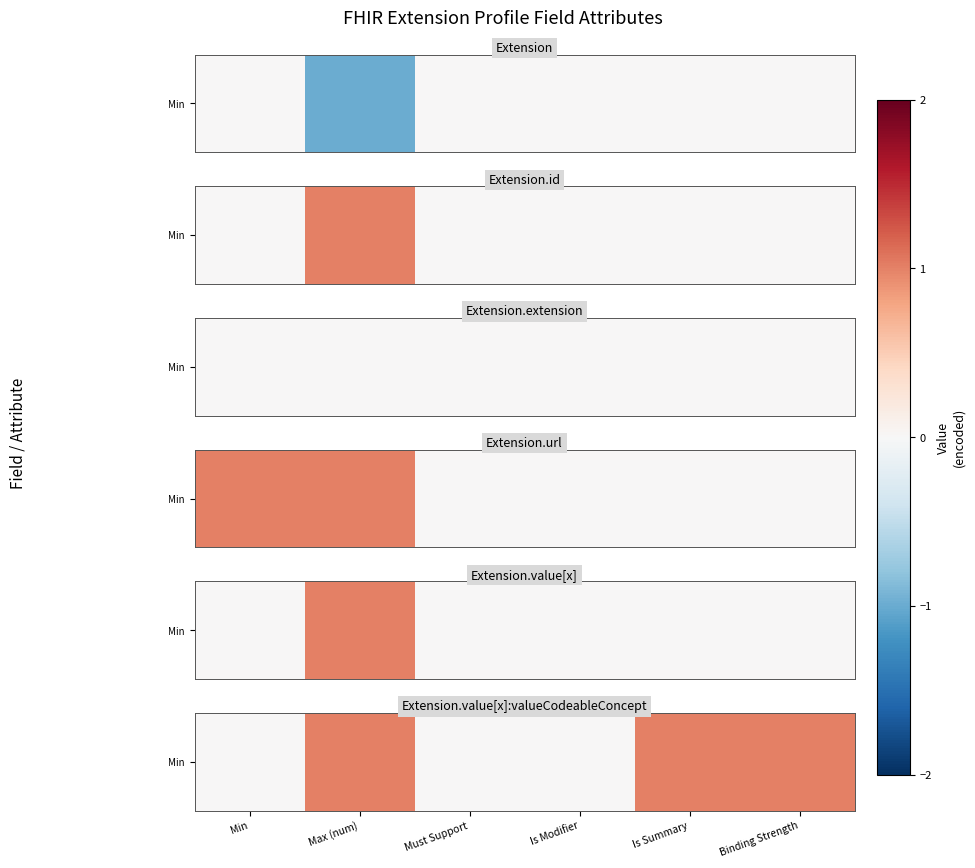

Which label corresponds to the smallest value in the chart?

Min